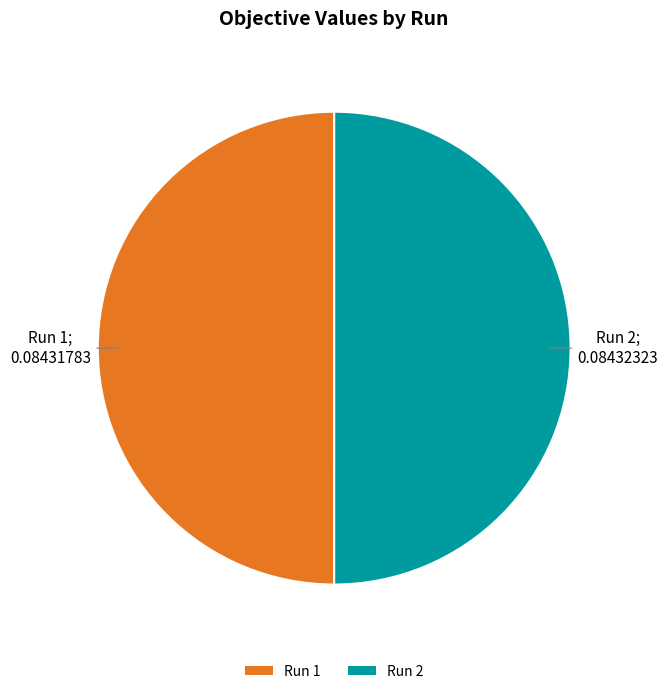

Do Run 1 and Run 2 together represent more than half of the pie?

Yes